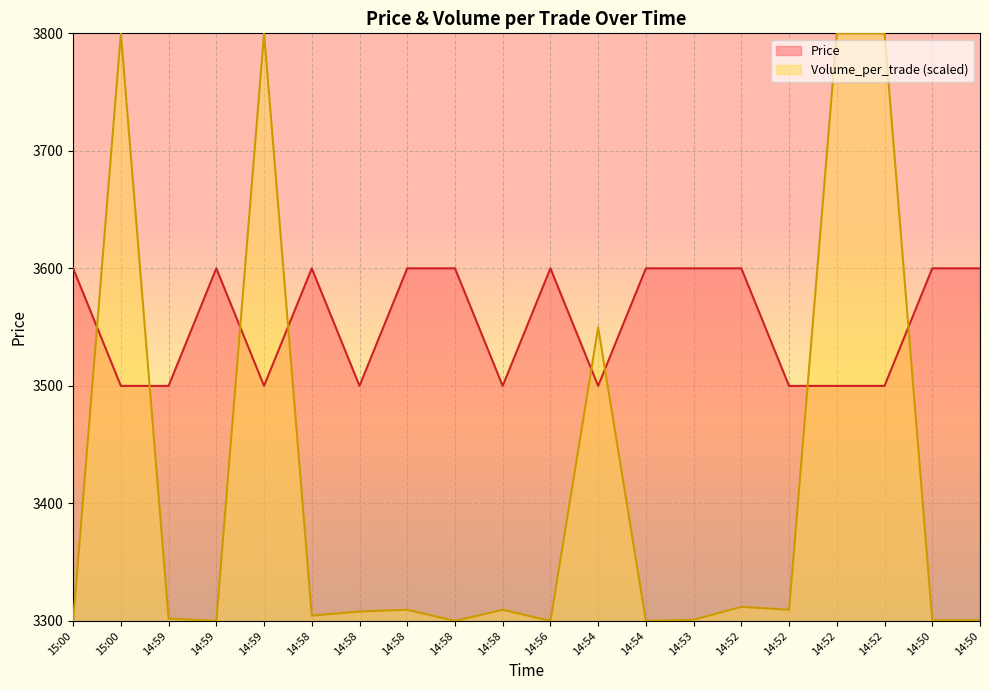

Which series has the widest spread of values?

Volume_per_trade (scaled)